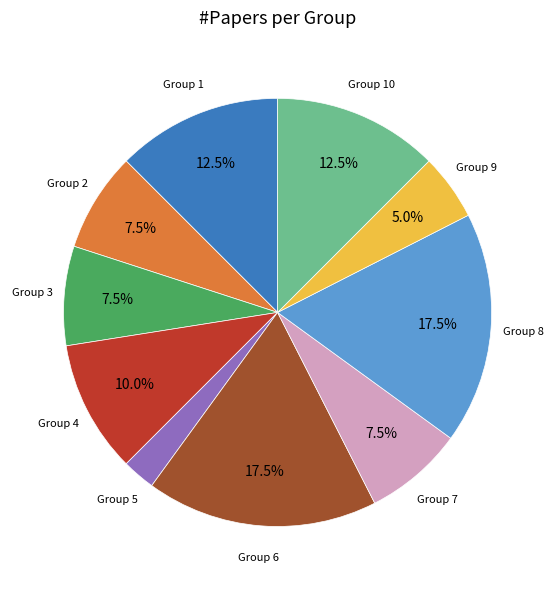

Does any single category account for the majority?

No